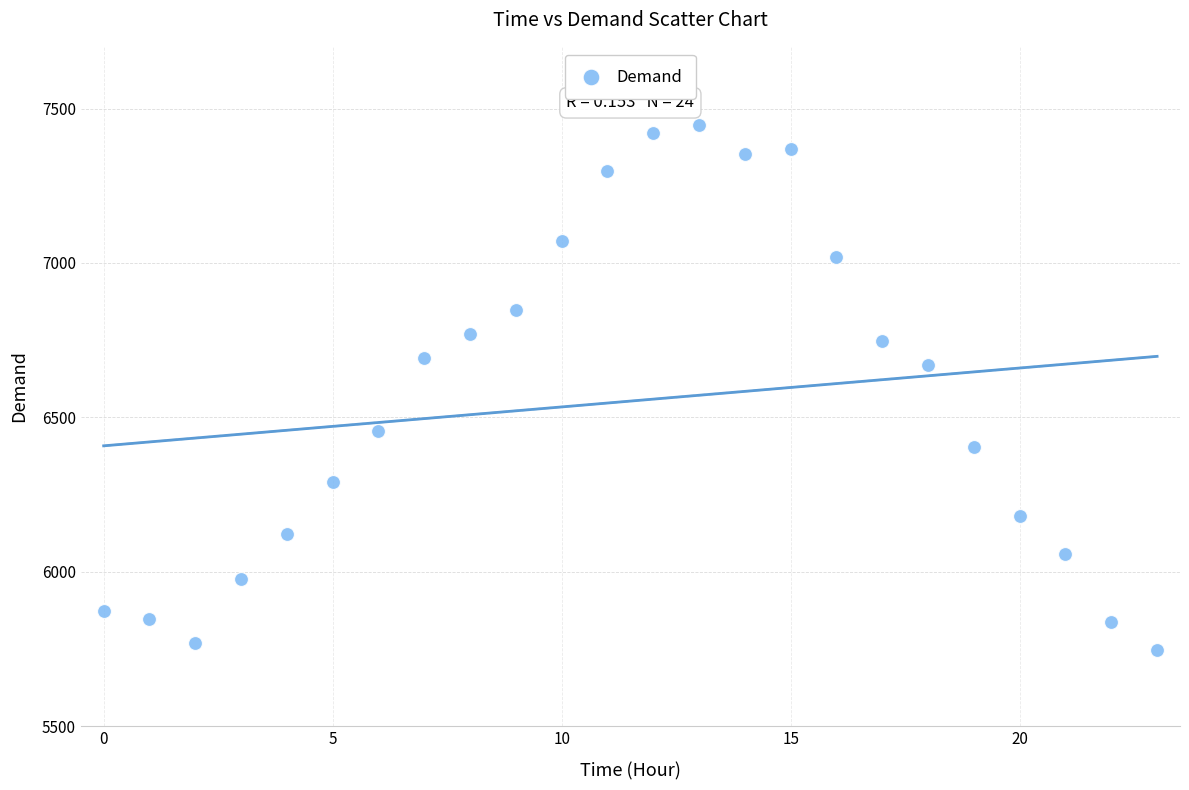

What Y value in the scatter plot is closest to 6596?

6668